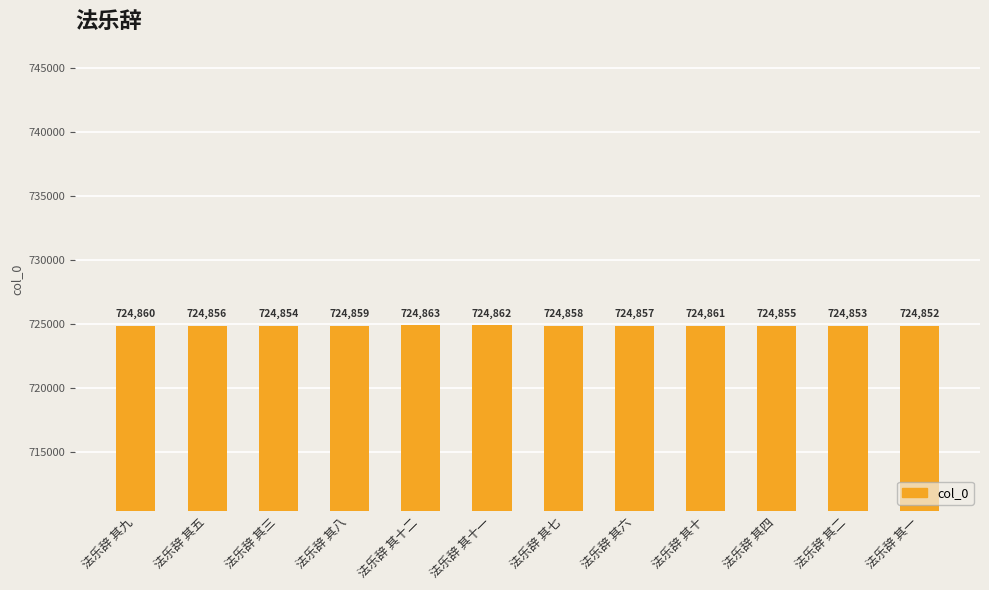

Between 法乐辞 其八 and 法乐辞 其十一, which is larger?

法乐辞 其十一